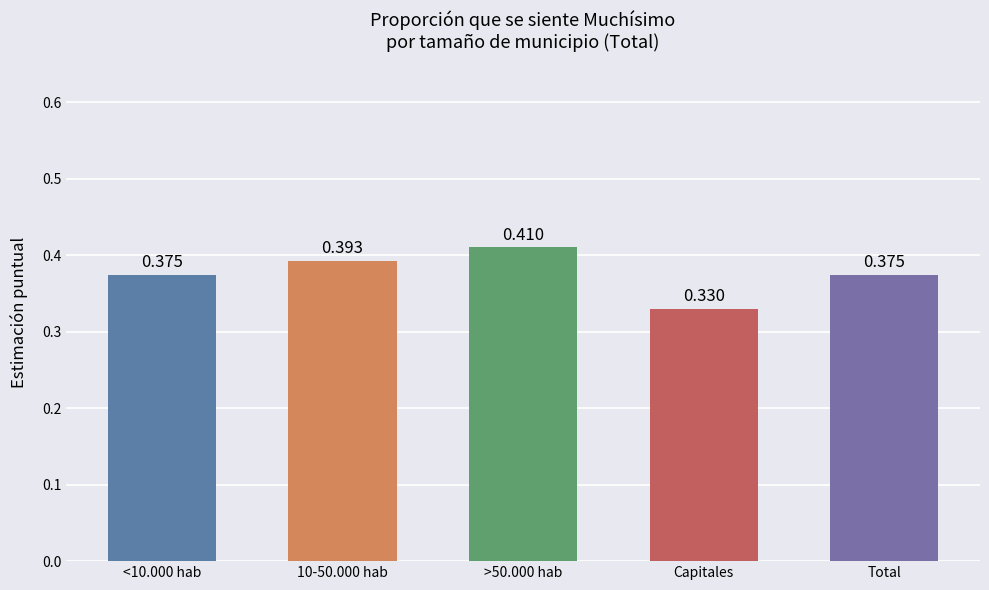

What position from the right is Capitales?

2